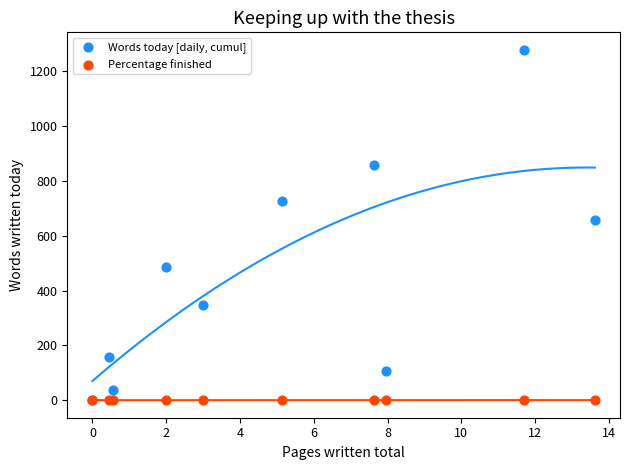

Which series has the widest spread of Y values?

Words today [daily, cumul]